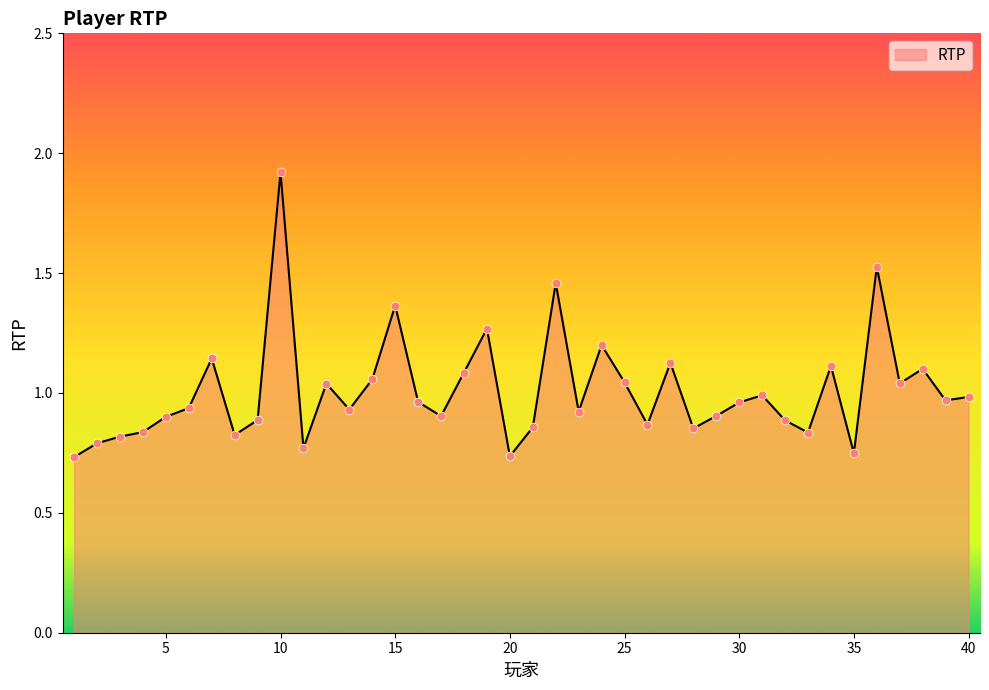

What is the difference between the maximum and minimum values?

1.2